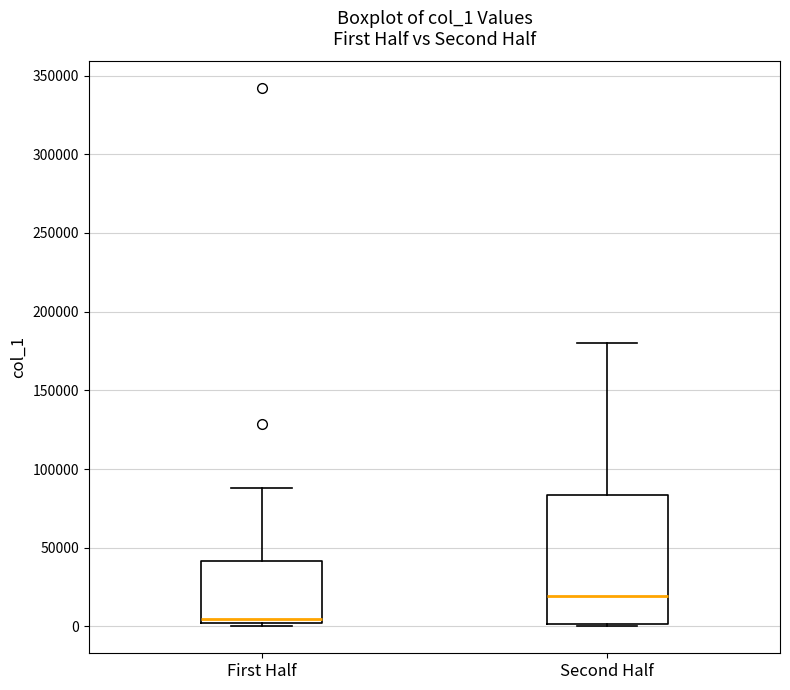

Reading left to right, read every box against the y-axis: the position of its median line, the range the box covers, and the ends of its whiskers. The values are not printed on the chart, so give them approximately, as read against the axis.

First Half: median 5000, box 0 to 40000, whiskers 0 (just below the box's lower edge) to 90000
Second Half: median 20000, box 0 to 85000, whiskers 0 (just below the box's lower edge) to 180000